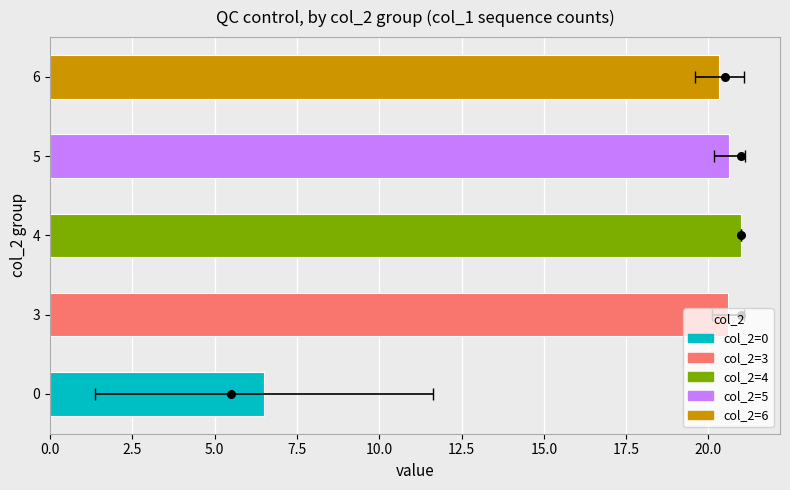

Which series has the largest total across all categories?

col_1 mean